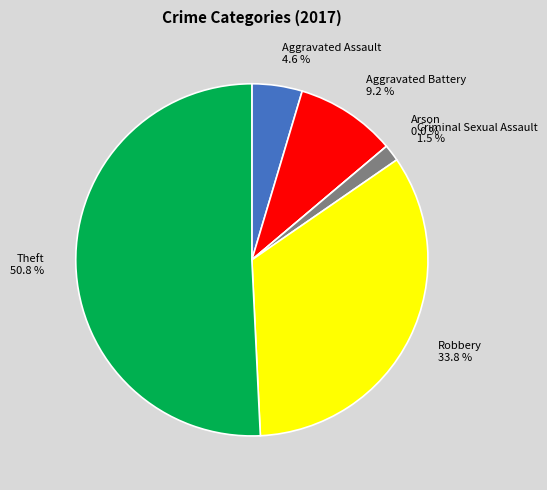

What is the smallest slice in the pie chart?

Arson